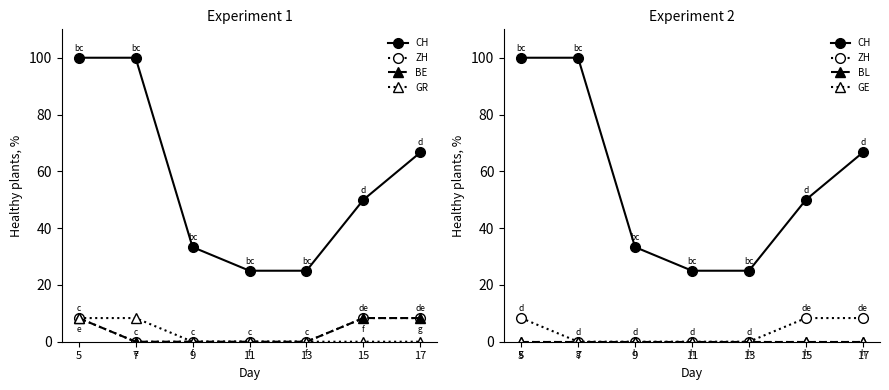

True or false: ZH has a value of -4.4 at 11.

False